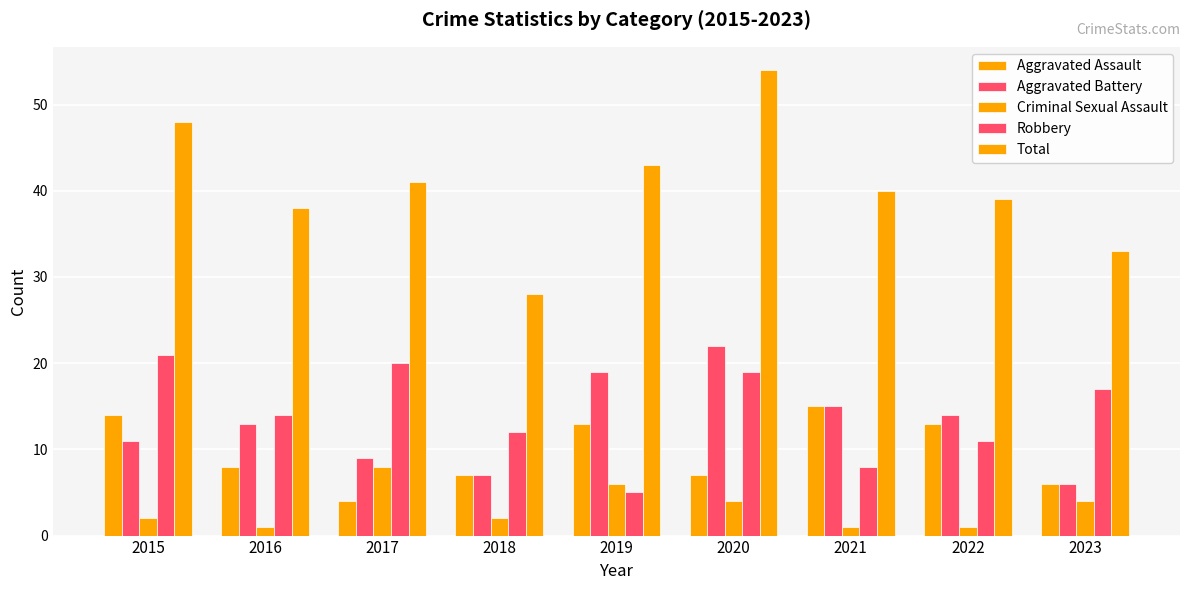

The Total series shows 28 at 2019. True or false?

False